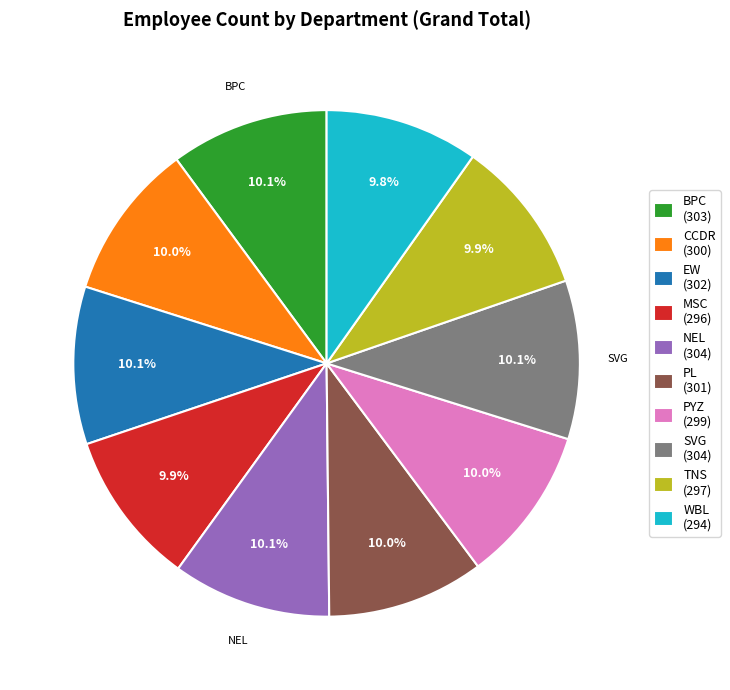

Does TNS (297) account for over 50% of the chart?

No